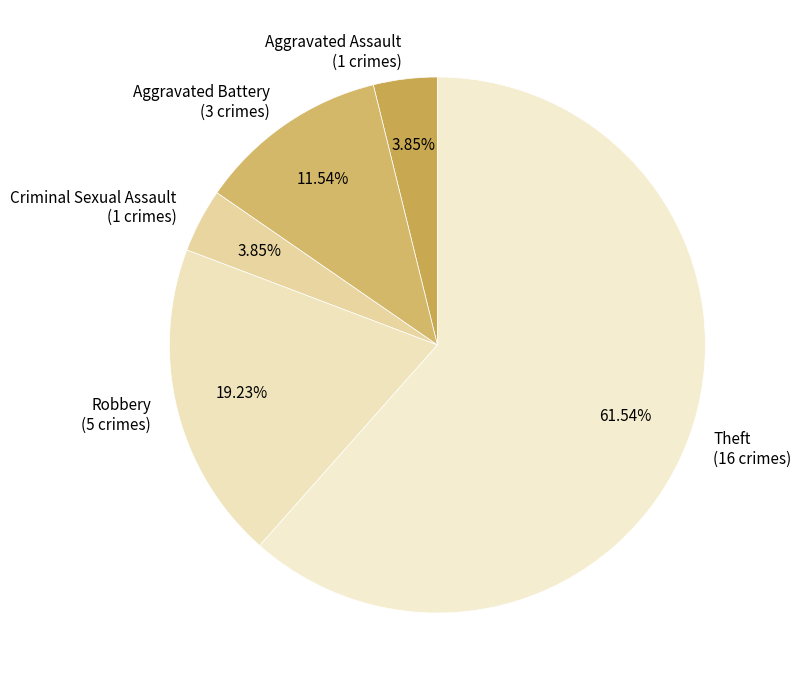

Count the number of slices in the pie.

5